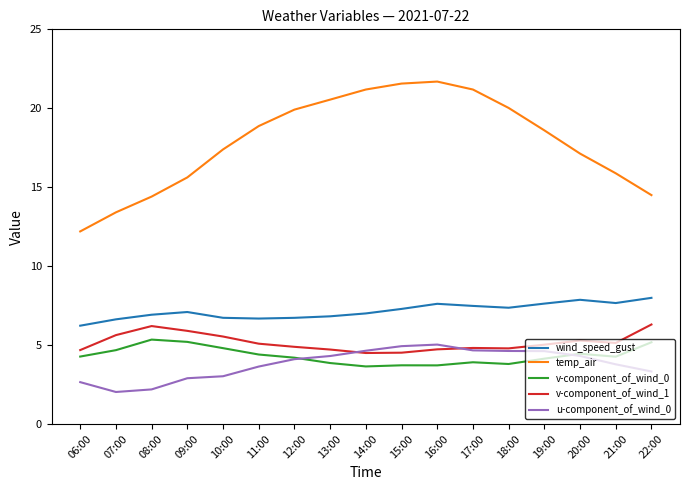

Does the chart have visible grid lines?

No